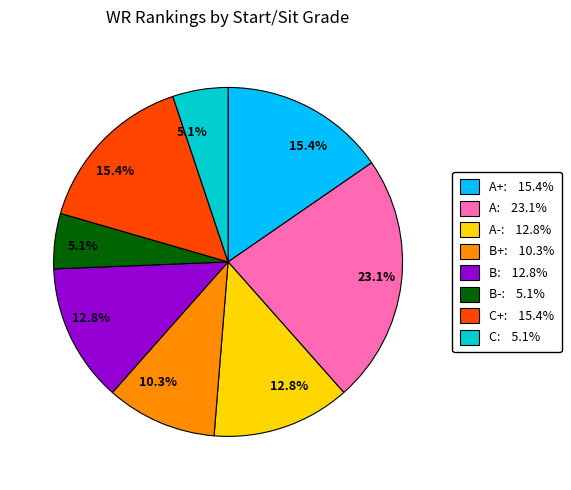

Is there any slice that represents more than half of the pie?

No